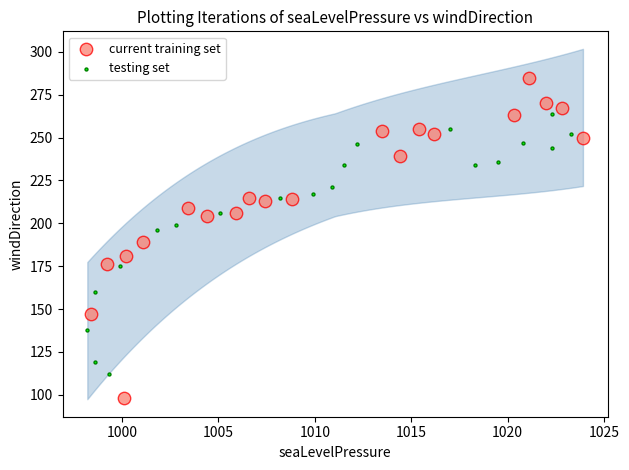

Which series has the widest spread of Y values?

current training set